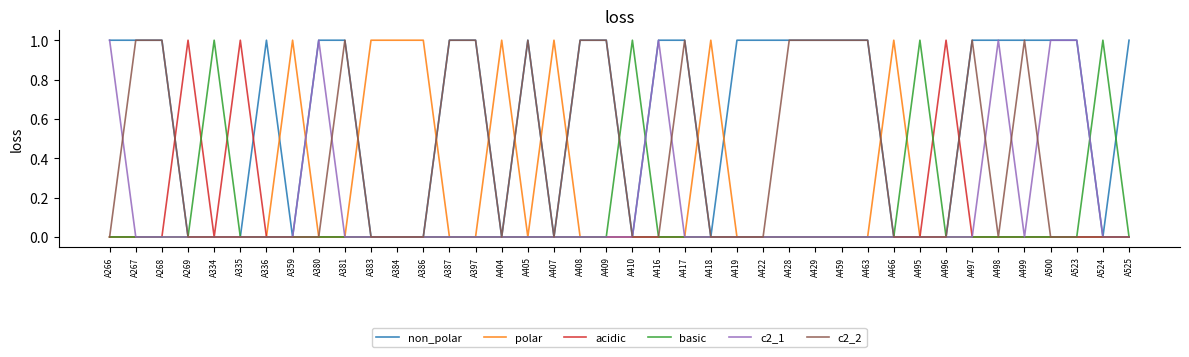

Is it true that basic equals 0 at A405?

True